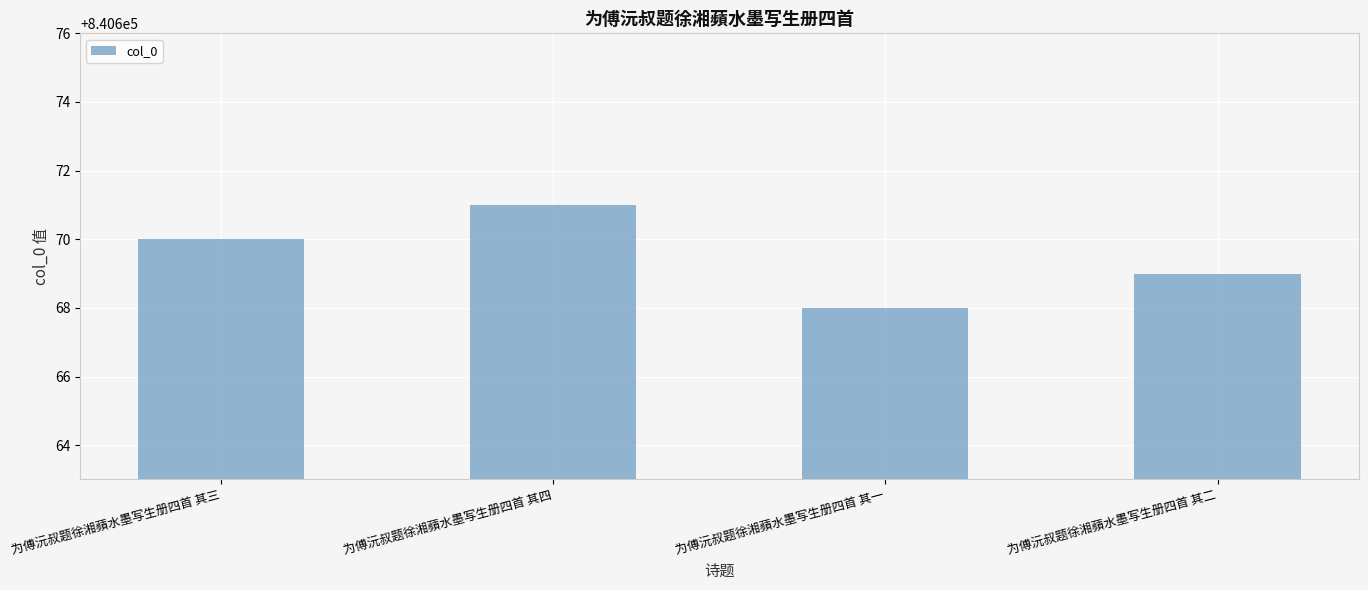

What is the ratio of the value at 为傅沅叔题徐湘蘋水墨写生册四首 其三 to the value at 为傅沅叔题徐湘蘋水墨写生册四首 其四?

1.0